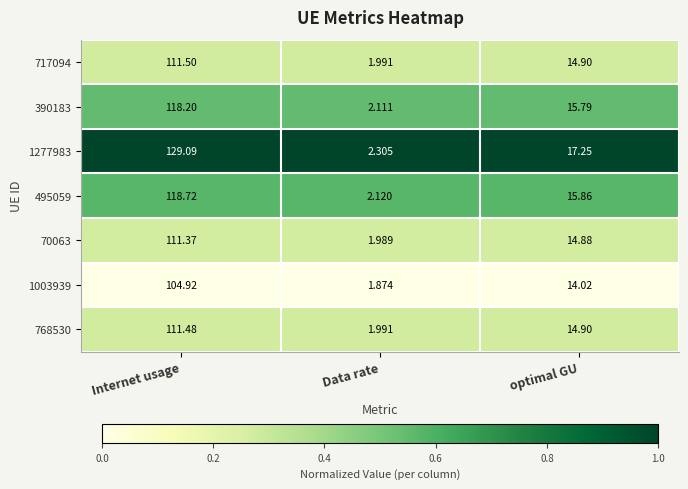

At which category is the sum across all series the highest?

Internet usage